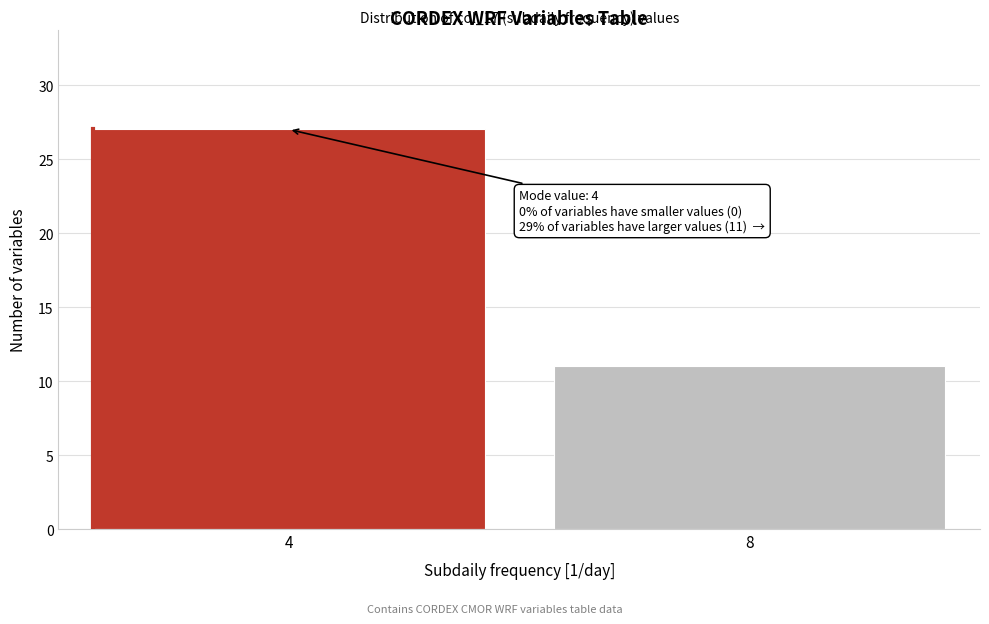

Reading left to right, list all the values displayed in this chart.

4=27	8=11